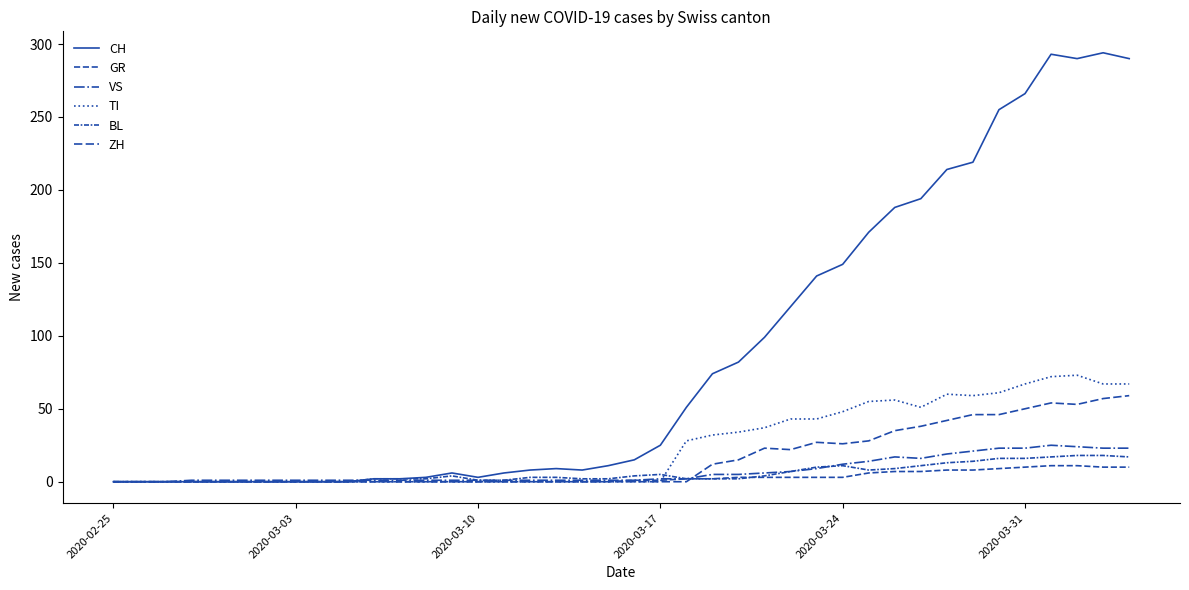

What is the difference between the maximum and minimum values in the ZH series?

59